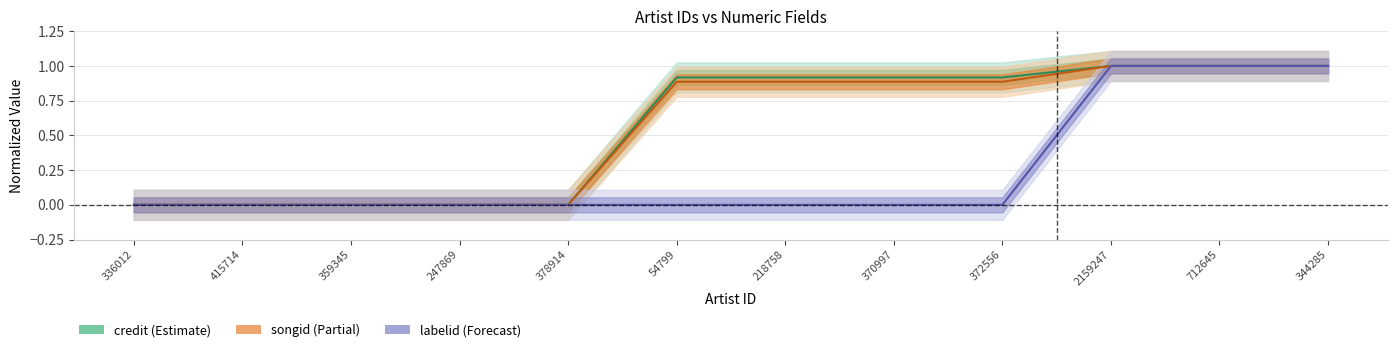

Which series has the largest total across all categories?

credit